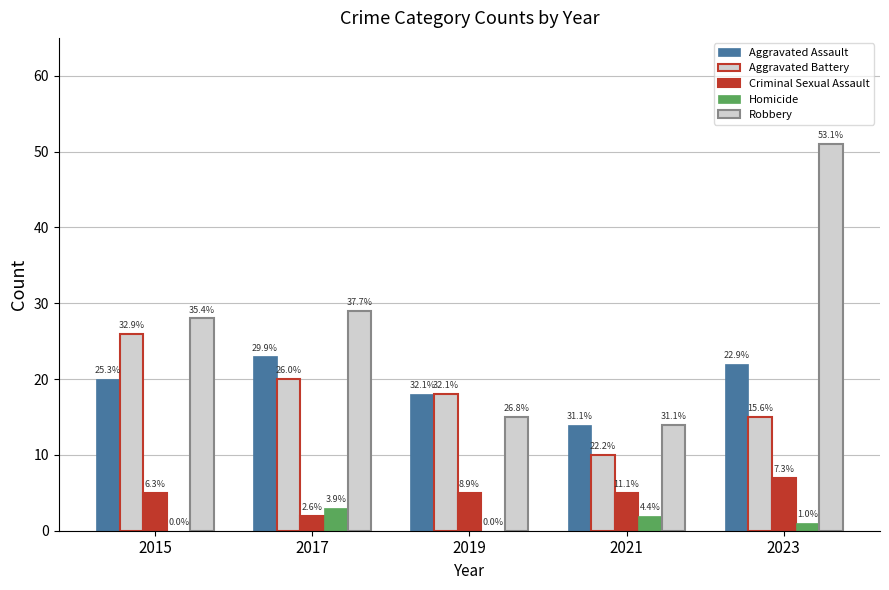

Which series has the largest range (max minus min)?

Robbery